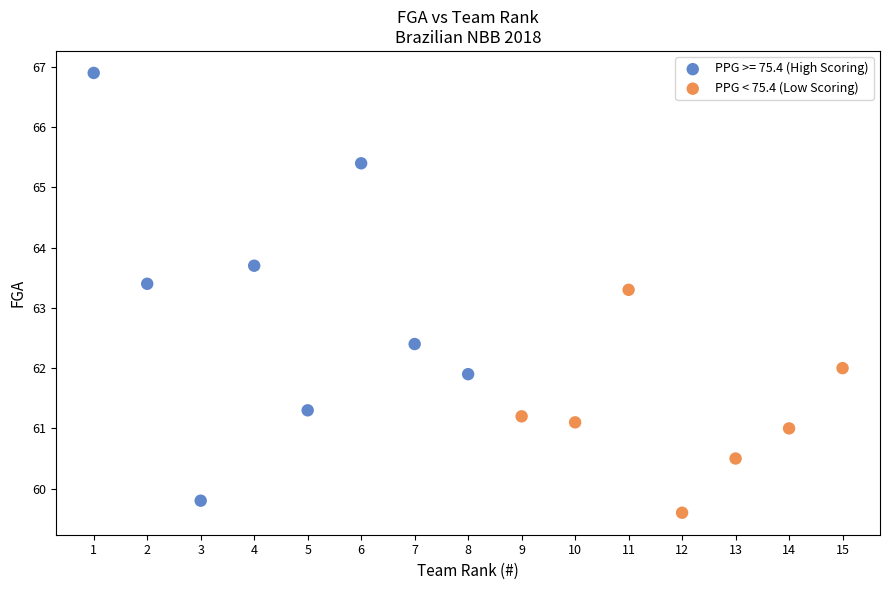

Which series reaches the maximum Y coordinate?

PPG >= 75.4 (High Scoring)